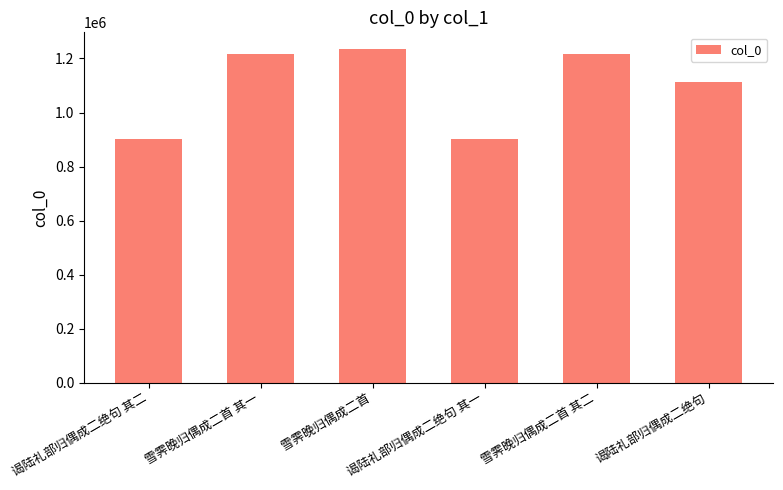

What is the ratio of the value at 谒陆礼部归偶成二绝句 其二 to the value at 雪霁晚归偶成二首 其一?

0.7